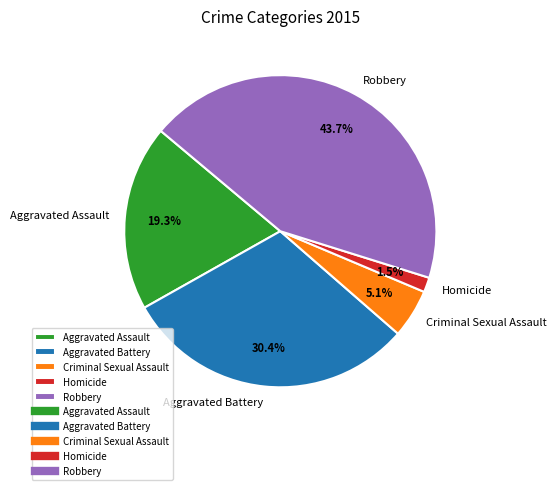

What percentage is the Criminal Sexual Assault slice, to the nearest percent?

5%